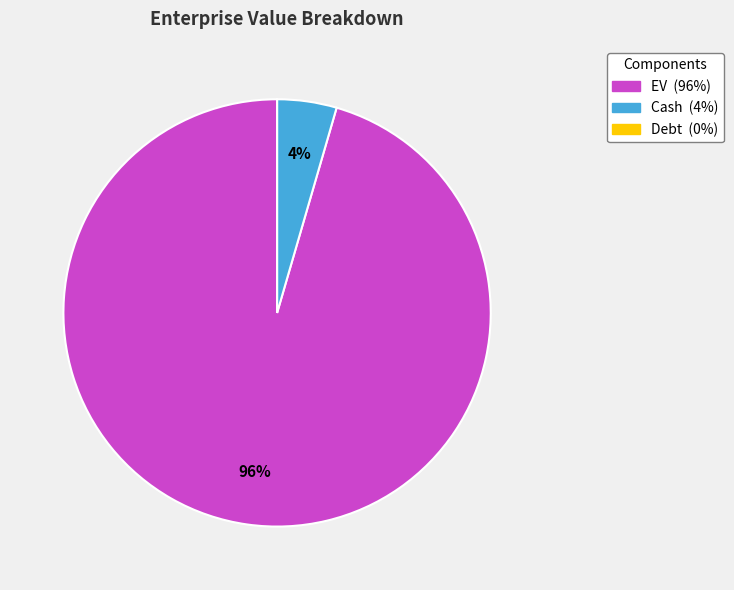

Between Cash and EV, which is larger?

EV